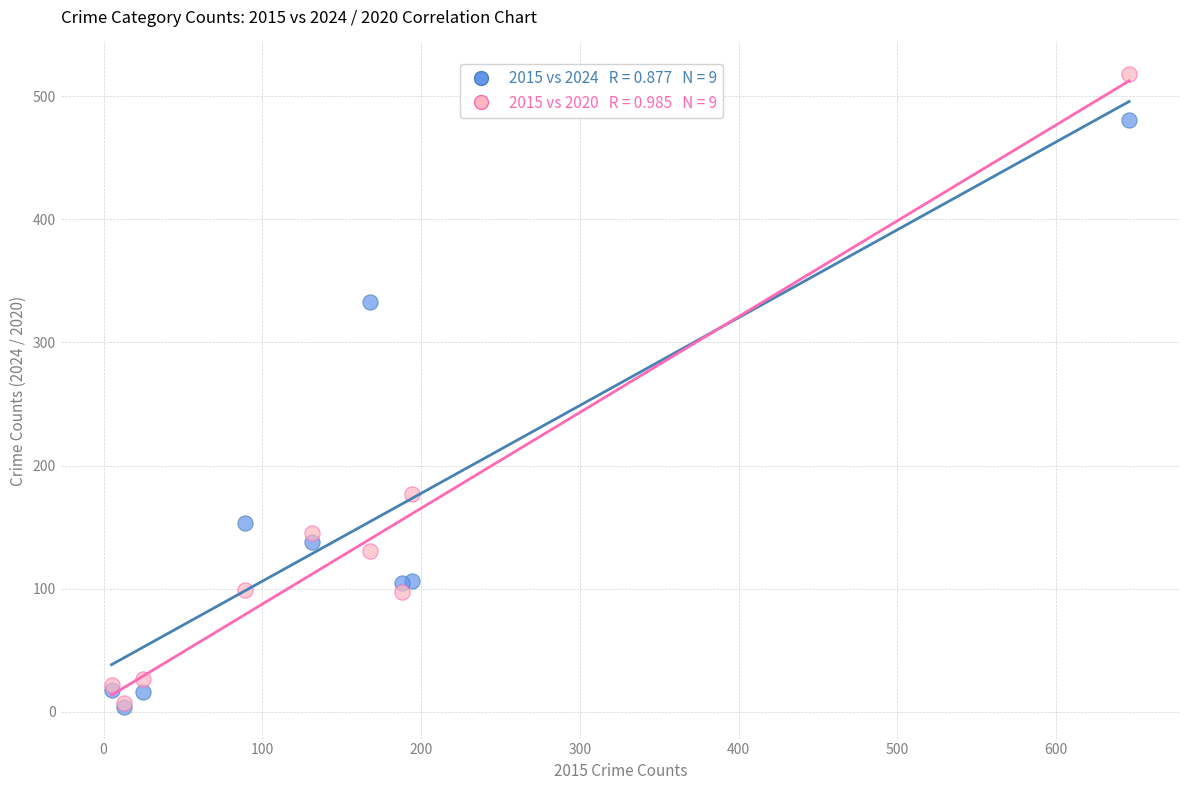

Across all series, what Y value is closest to 261?

333